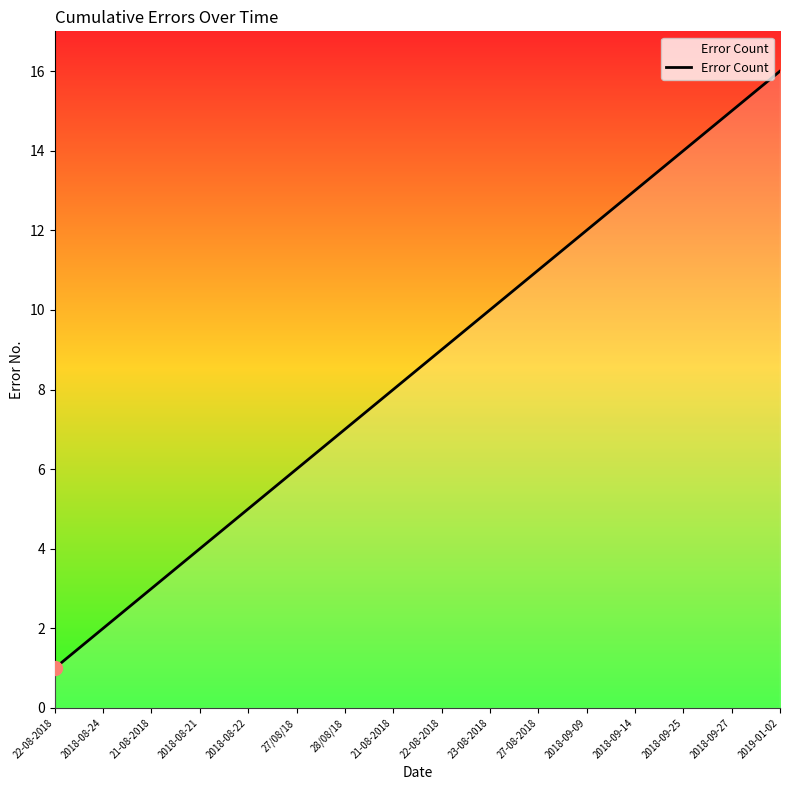

Is this an area chart (filled region under the line)?

Yes